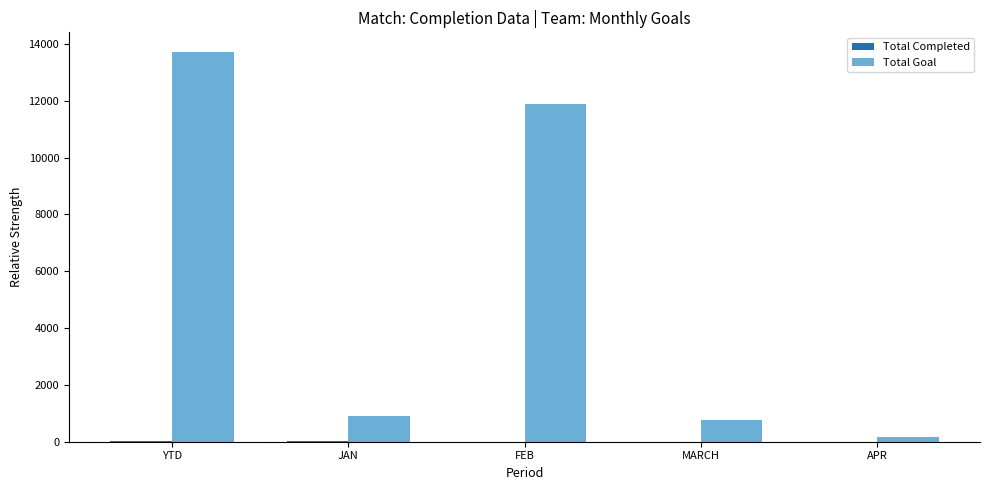

Which label corresponds to the largest value in the chart?

YTD